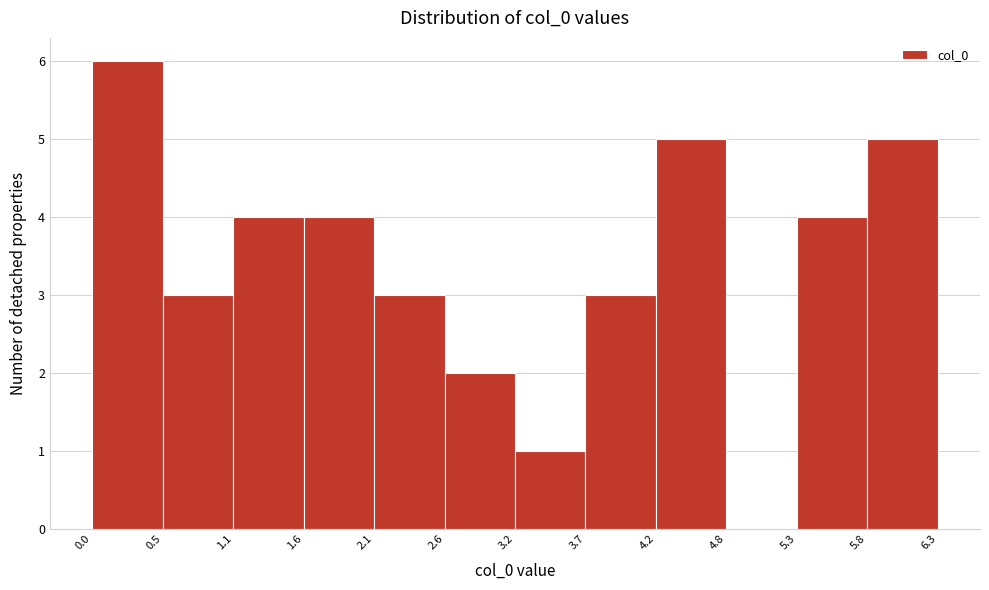

Which range on the x-axis has the tallest bar?

0.0 to 0.5